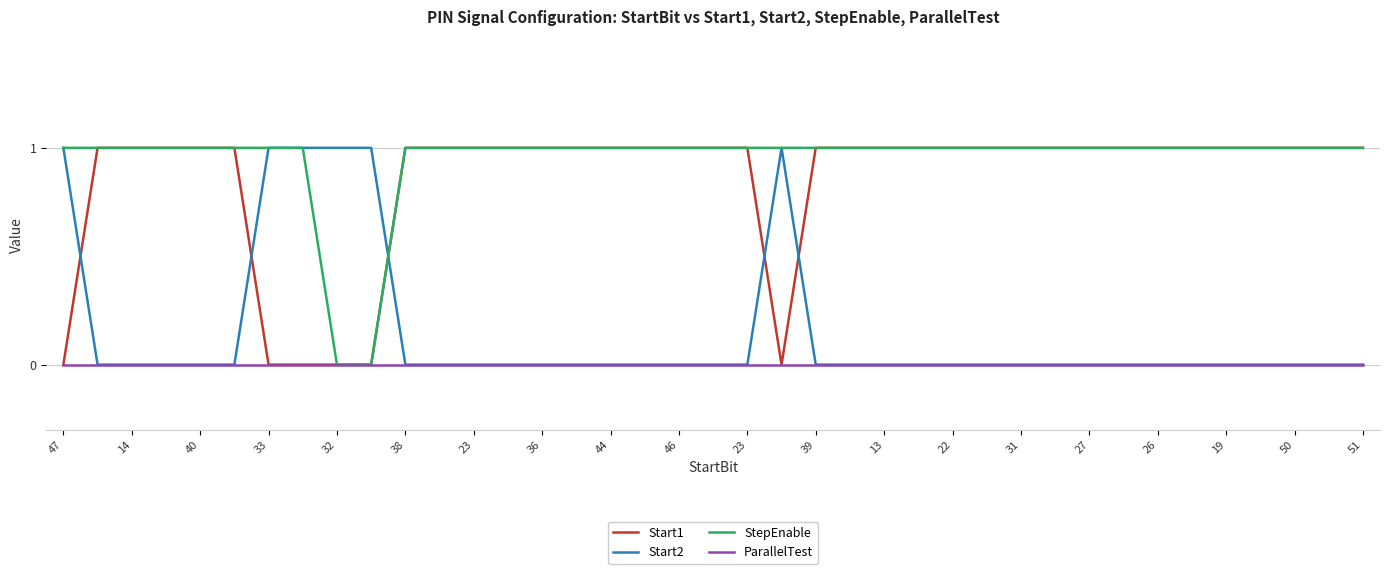

Which series has the largest total across all categories?

StepEnable